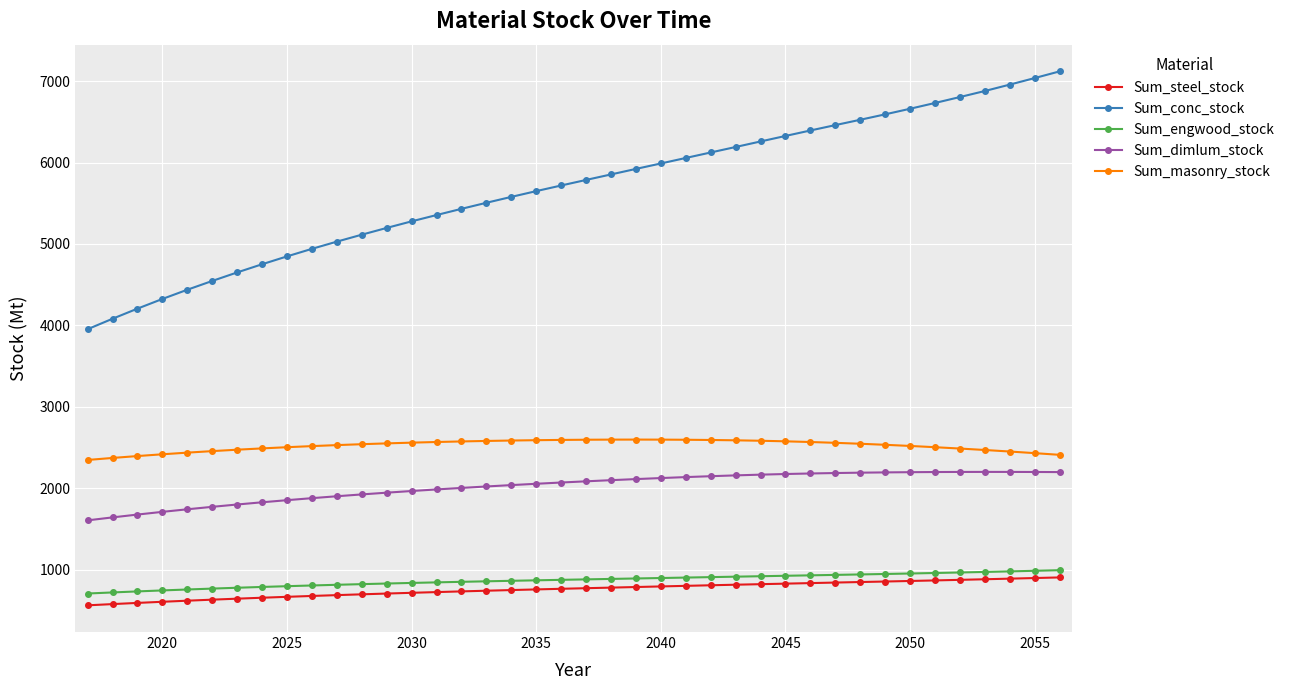

What is the average value of the Sum_engwood_stock series?

867.0